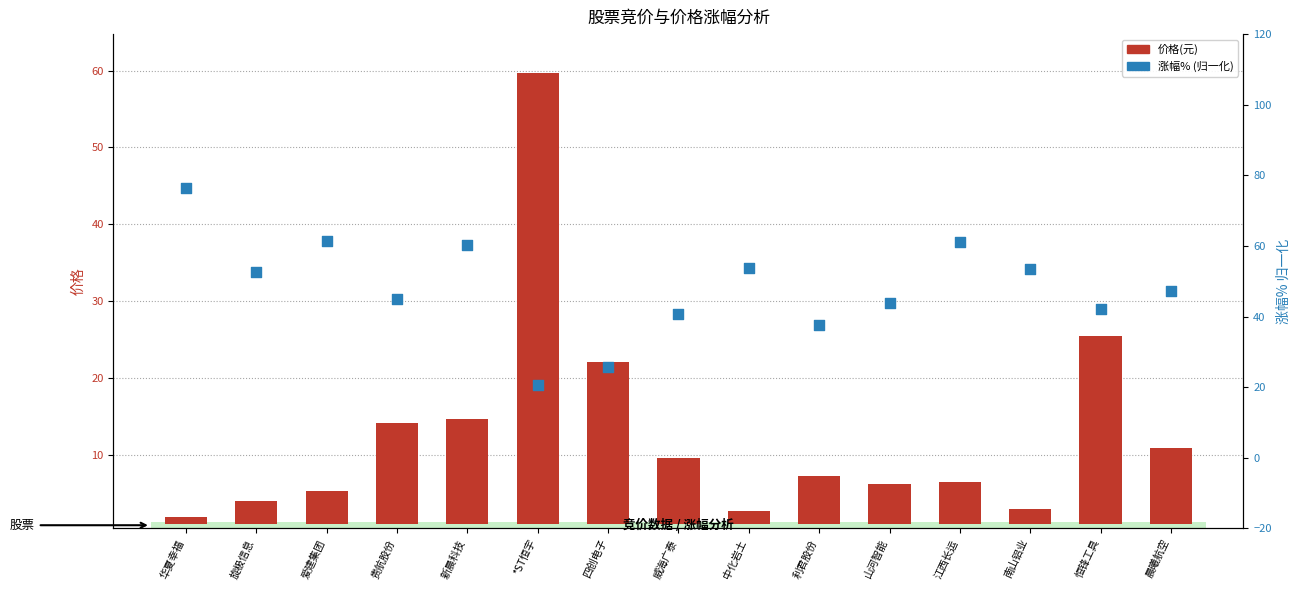

Which series has the widest spread of Y values?

价格(元)